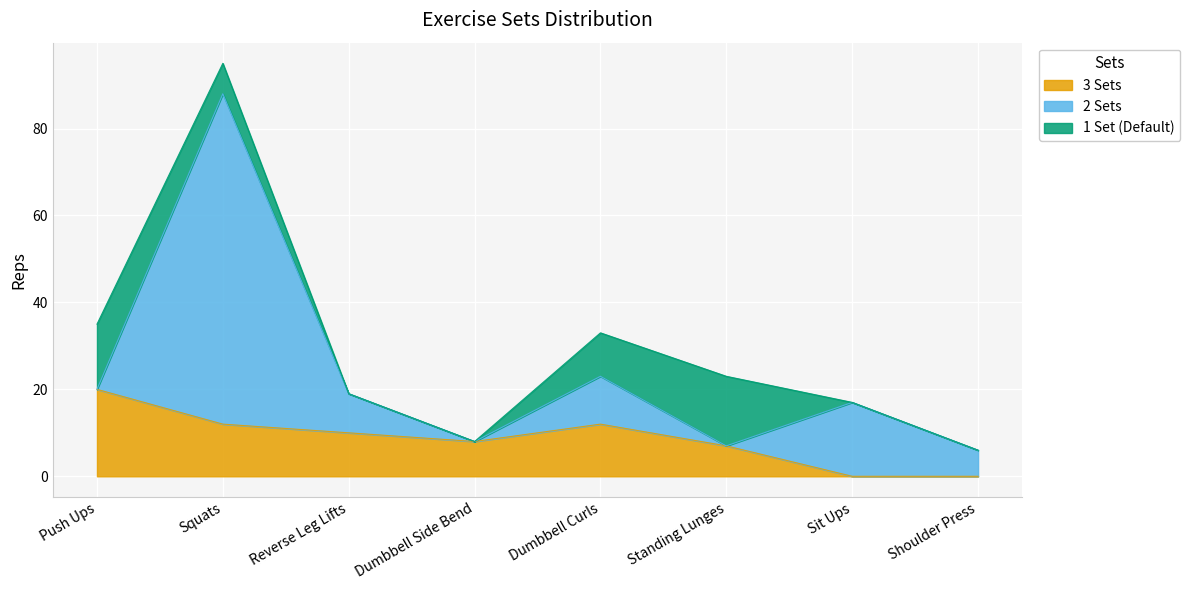

Which has a higher value, Dumbbell Side Bend or Standing Lunges?

Dumbbell Side Bend